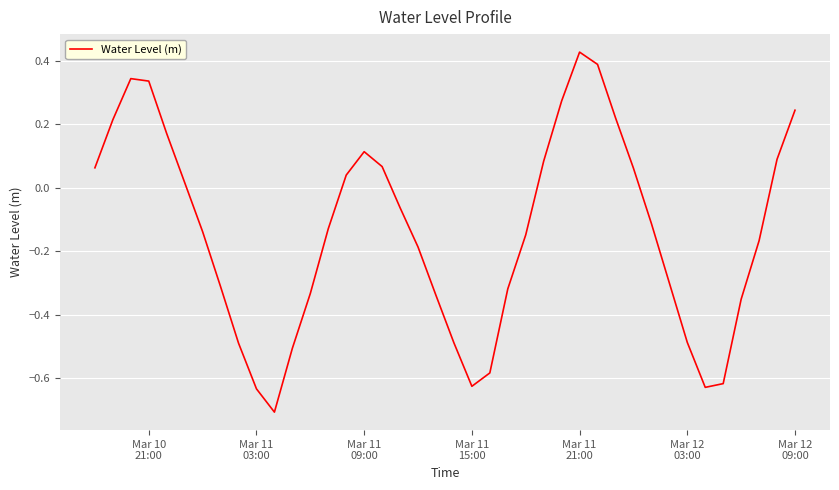

How many series are shown in this chart?

1